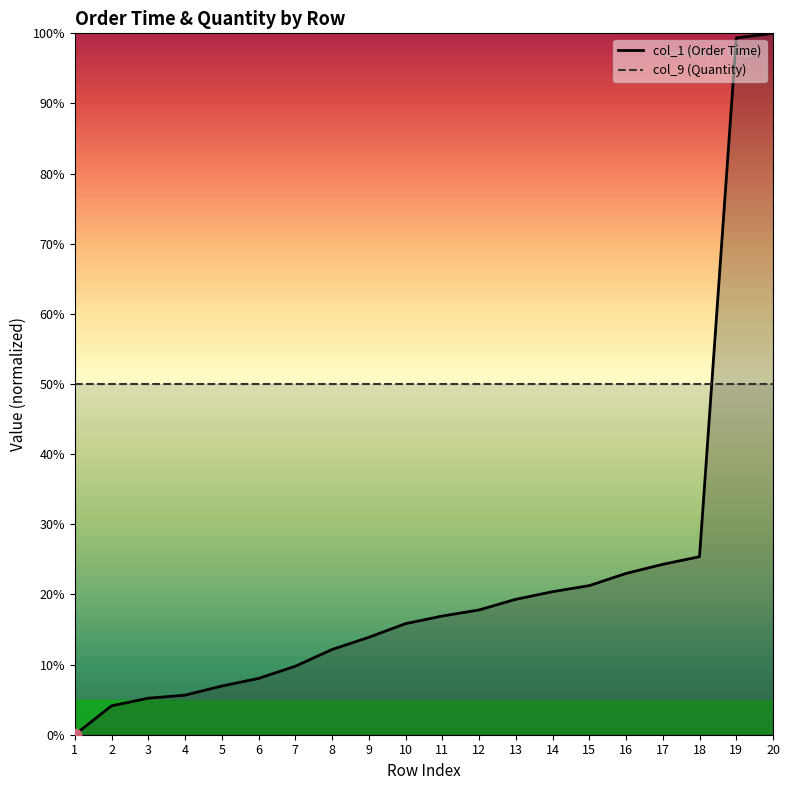

Is the value of col_1 (Order Time) at 7 greater than the value of col_9 (Quantity) at 3?

No